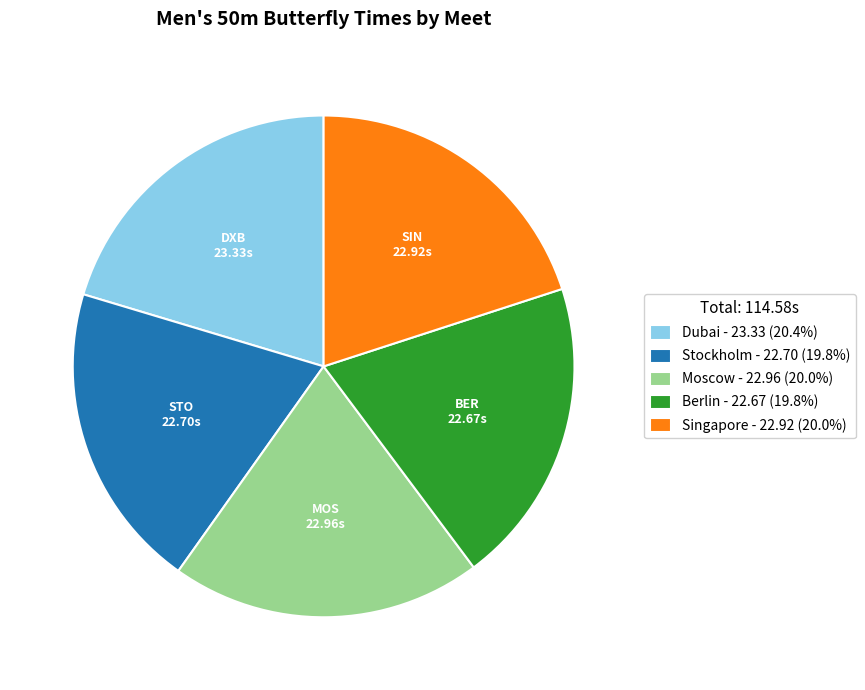

How many slices are in this pie chart?

5